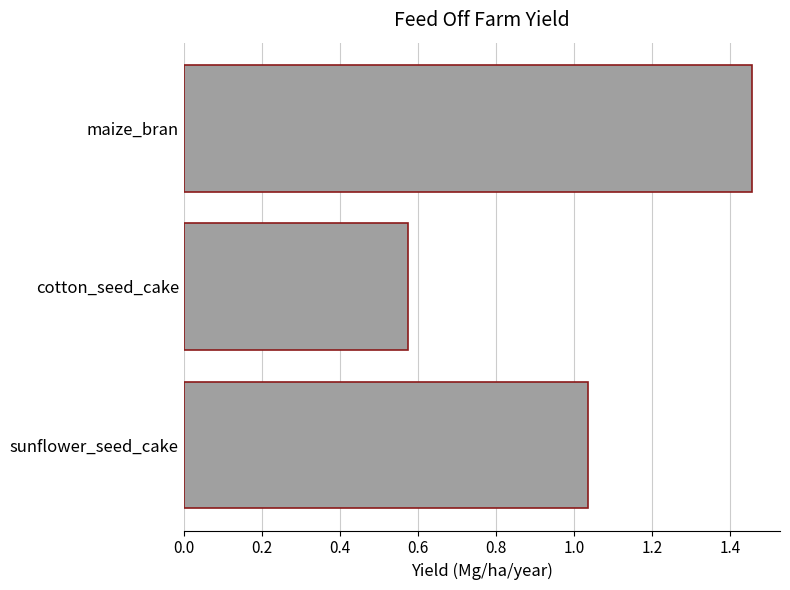

Which category has the lowest value across all series?

cotton_seed_cake